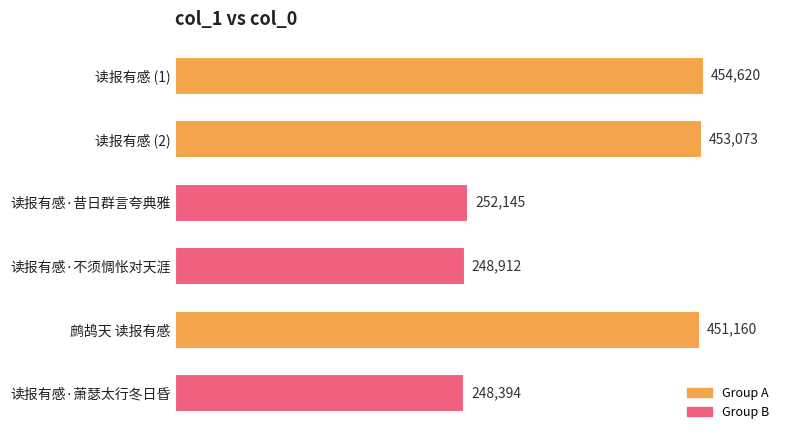

How many bars are there in total?

6